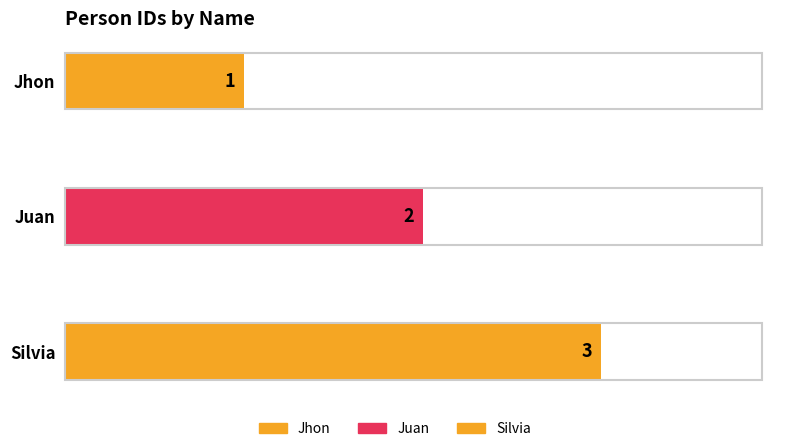

What is the maximum value shown in the chart?

3